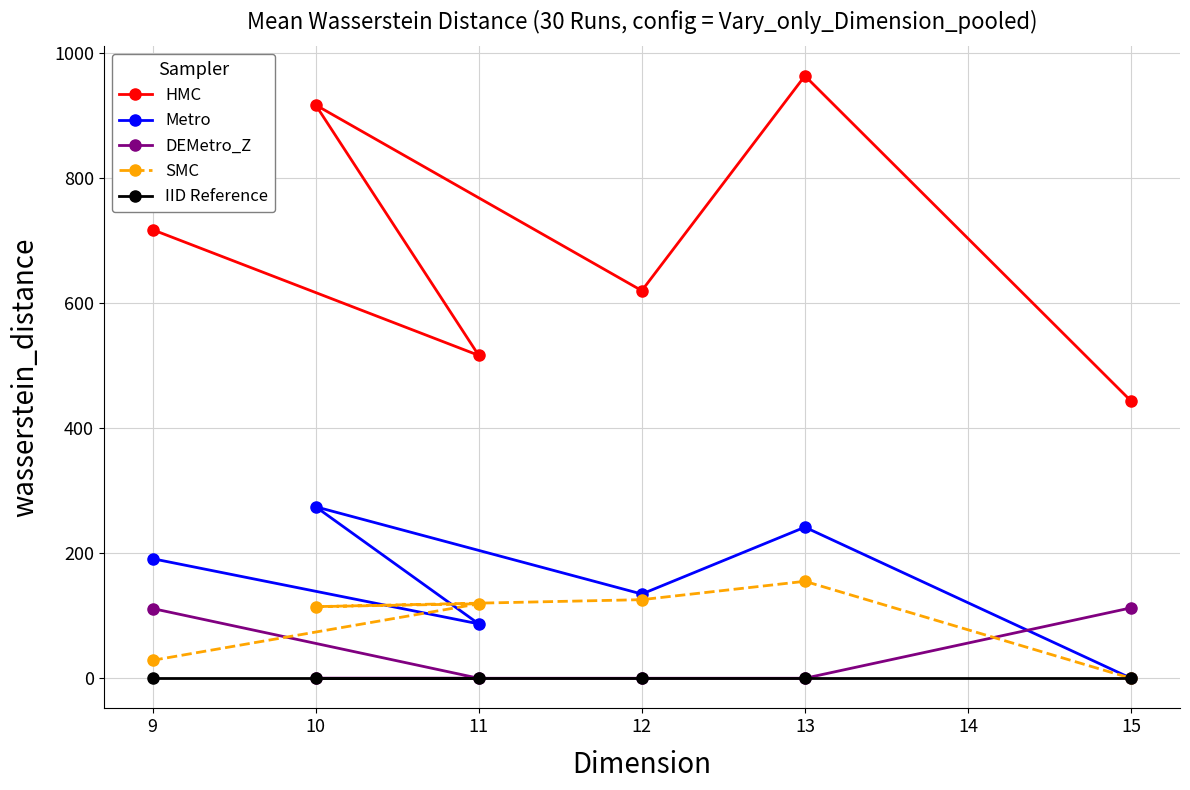

Reading left to right, extract all data points from this chart.

HMC: 716.9	516.0	916.2	619.4	962.7	443.0
Metro: 191.1	87.0	274.1	134.6	241.5	0.0
DEMetro_Z: 111.5	0.0	0.0	0.0	0.0	112.5
SMC: 28.7	119.0	114.5	125.6	155.0	0.0
IID Reference: 0.0	0.0	0.0	0.0	0.0	0.0